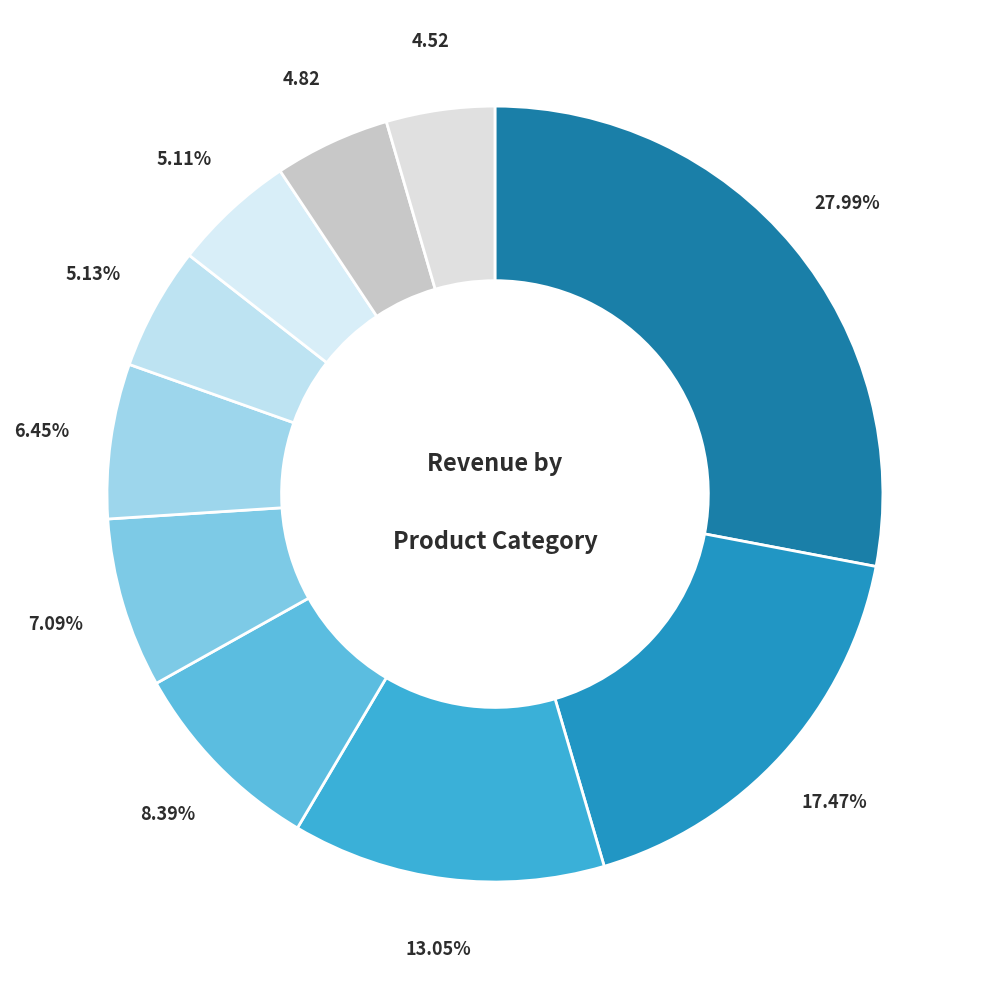

Rank the categories by value from lowest to highest.

Candy, Baked Goods & Mixes, Pasta, Condiments, Canned Meat, Dried Fruit & Nuts, Dairy Products, Jams, Preserves, Sauces, Beverages